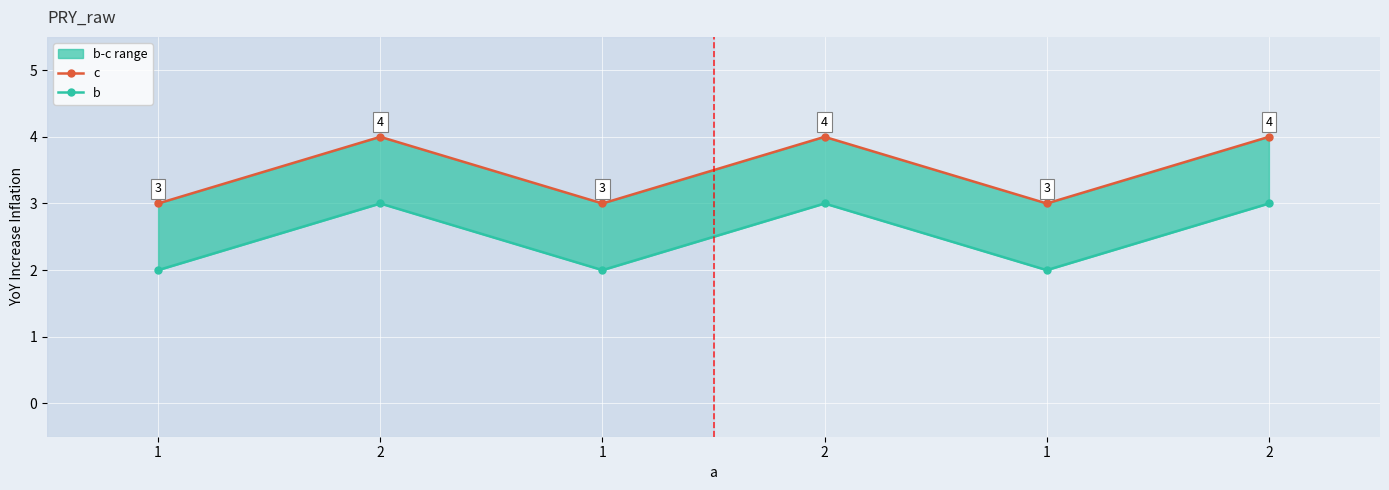

What are all the series names shown in the legend?

c, b